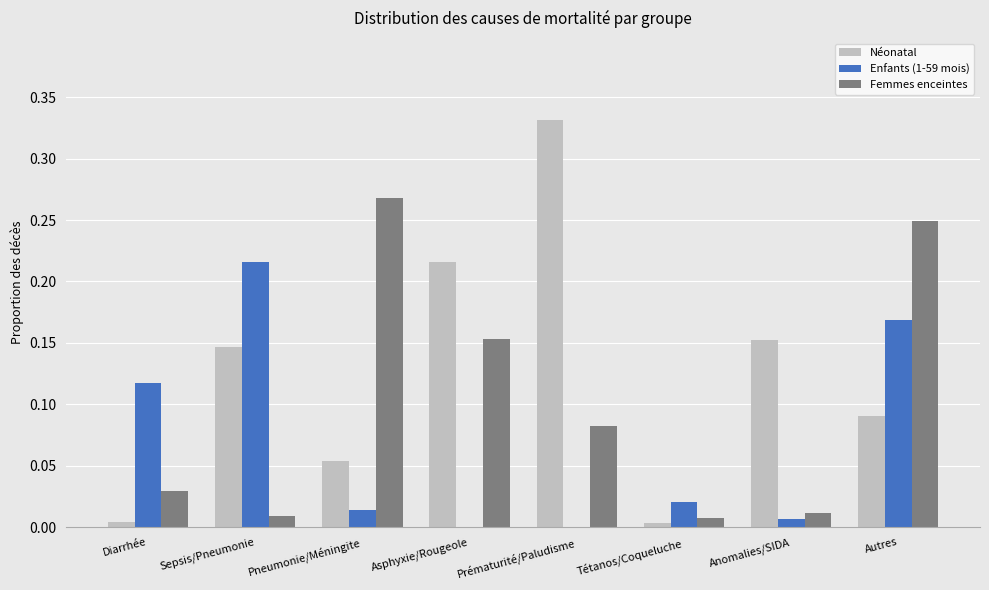

What is the sum of all Femmes enceintes values?

0.8